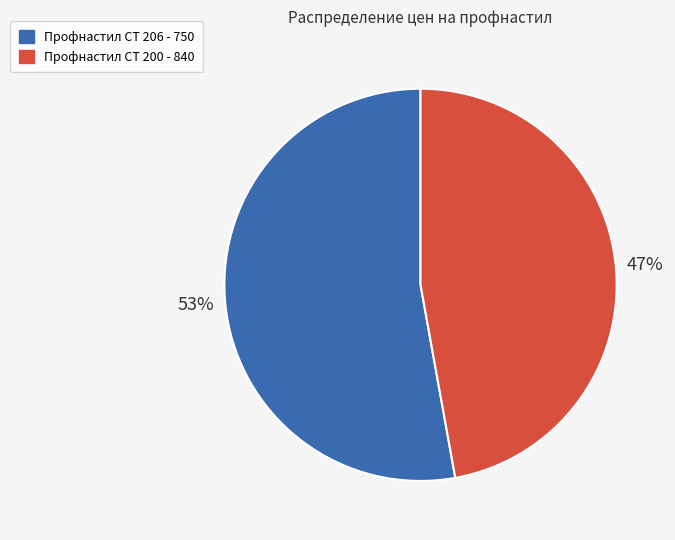

Is there a majority slice in this chart?

Yes